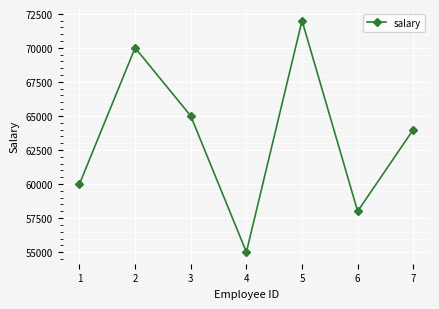

Reading right to left, transcribe all the data shown in this chart.

7=64000	6=58000	5=72000	4=55000	3=65000	2=70000	1=60000